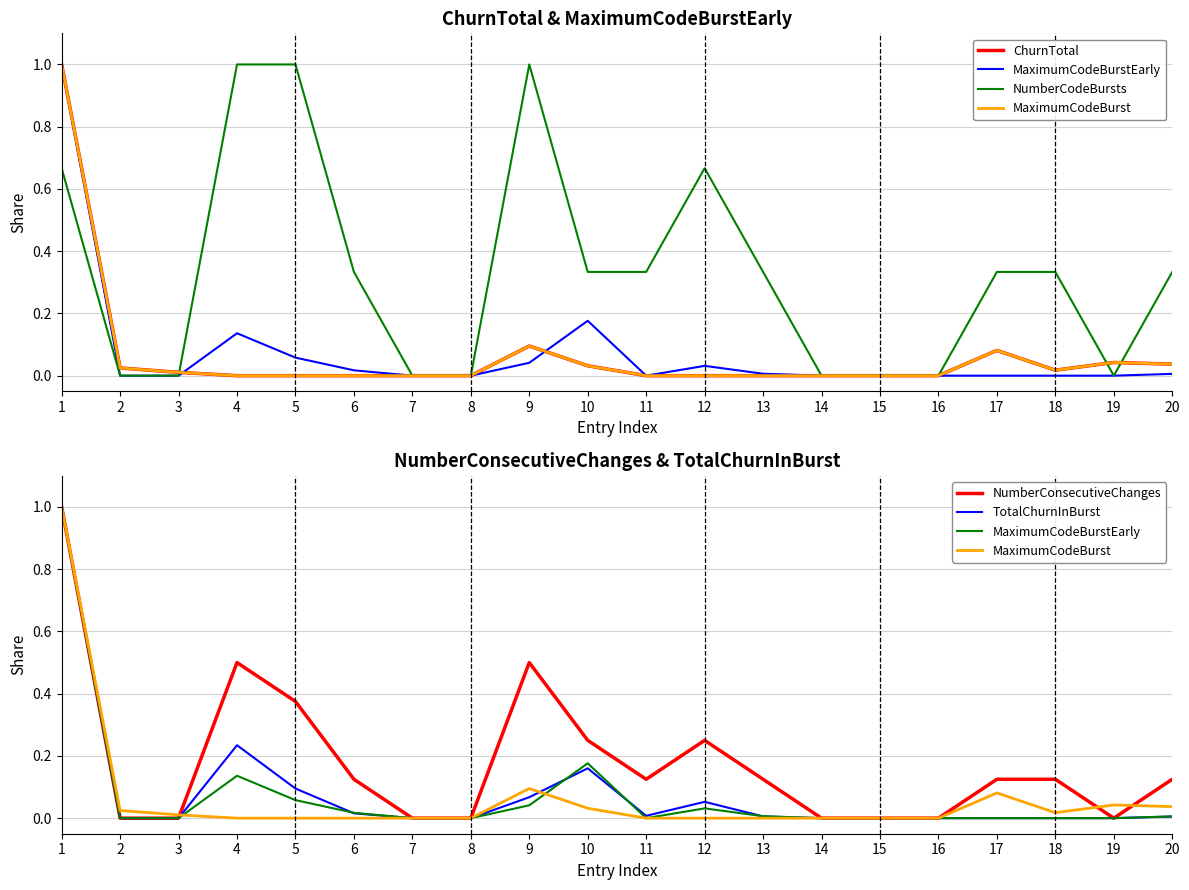

What is the average value of the NumberConsecutiveChanges series?

0.2